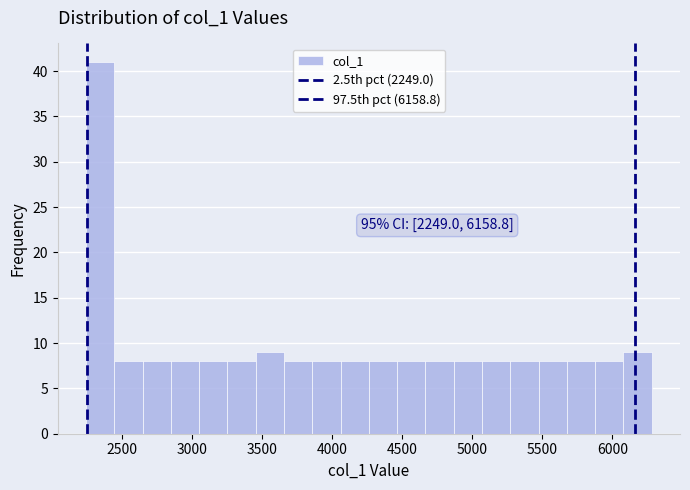

Over which range of the x-axis is the bar tallest?

2250 to 2450